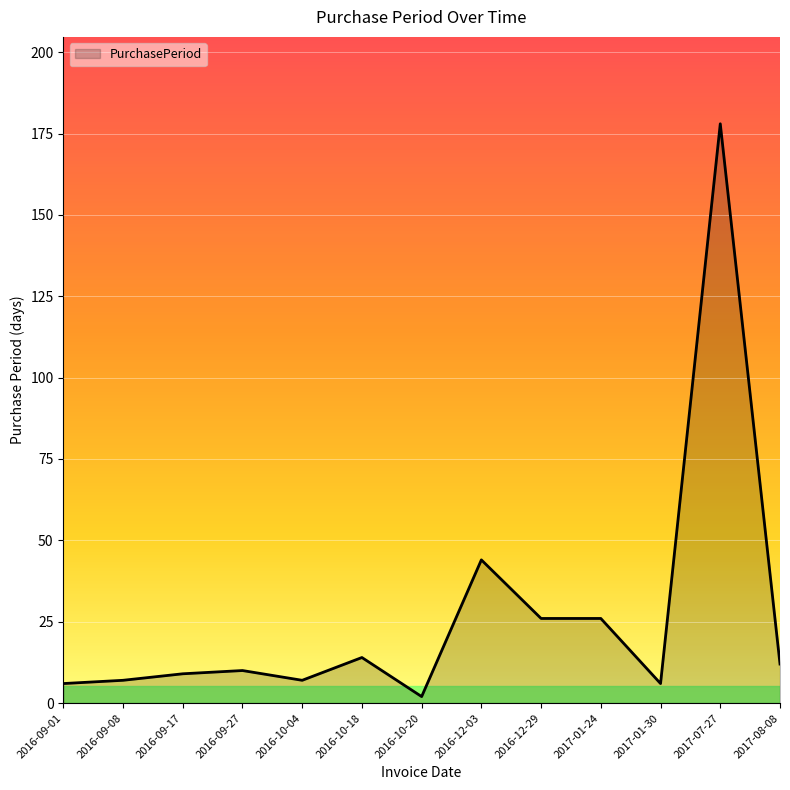

What is the difference between the second highest and minimum values?

42